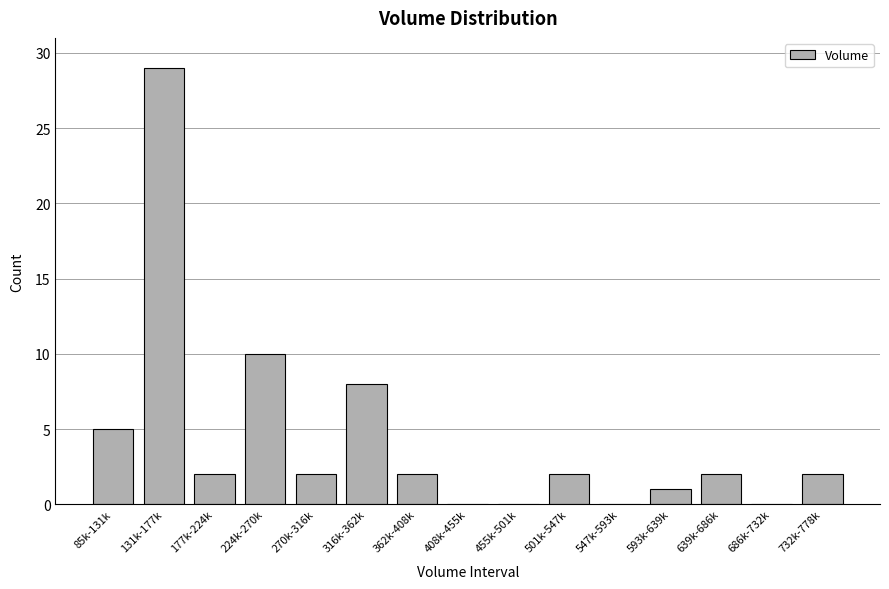

Reading right to left, list all the values displayed in this chart.

732k-778k=2	686k-732k=0	639k-686k=2	593k-639k=1	547k-593k=0	501k-547k=2	455k-501k=0	408k-455k=0	362k-408k=2	316k-362k=8	270k-316k=2	224k-270k=10	177k-224k=2	131k-177k=29	85k-131k=5